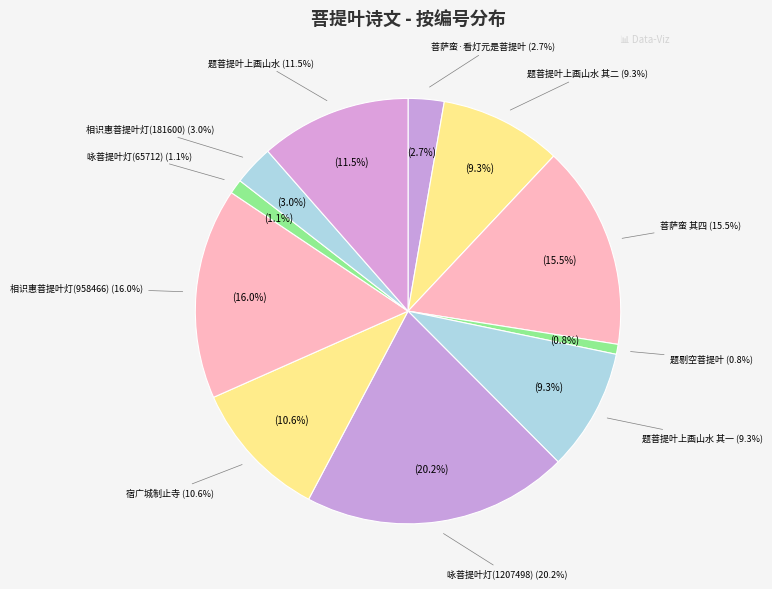

Is it true that 题菩提叶上画山水 is 11% of the pie?

True